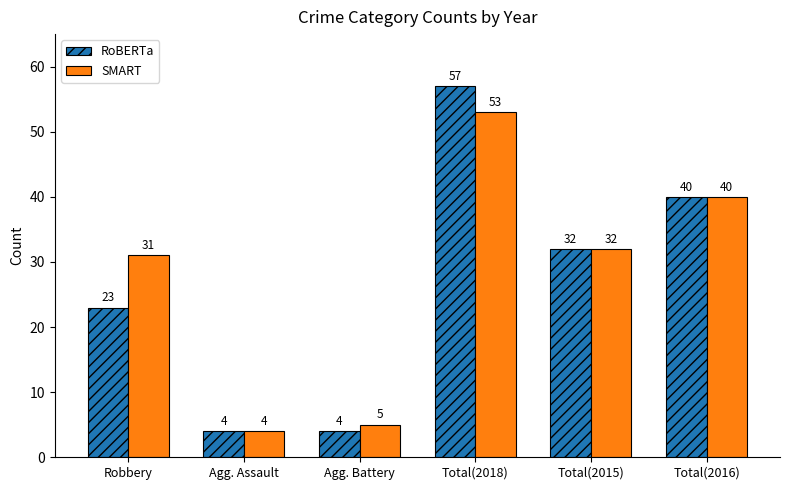

The value of RoBERTa at Agg. Assault is 1. True or false?

False